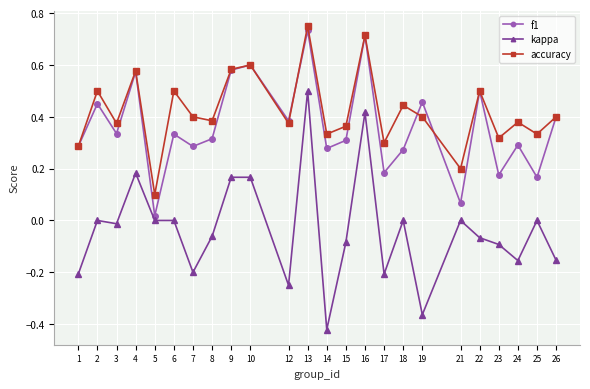

How many interior local valleys does the accuracy series have?

9